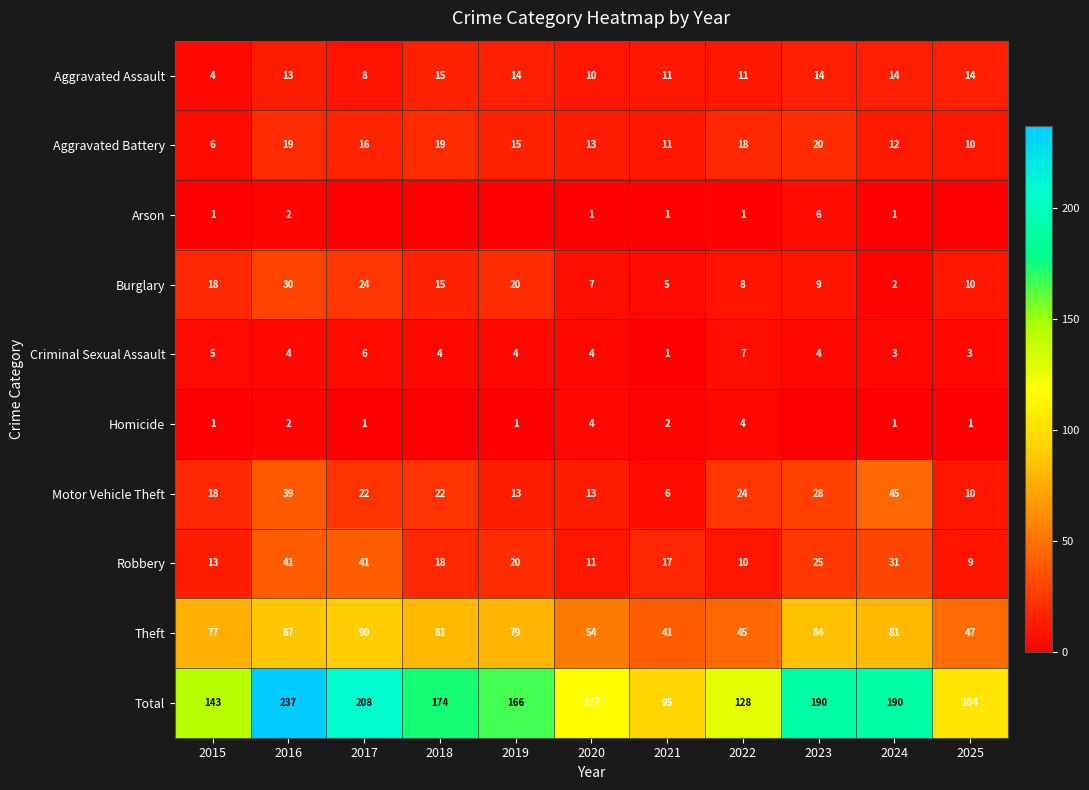

The Robbery series shows 13 at 2015. True or false?

True